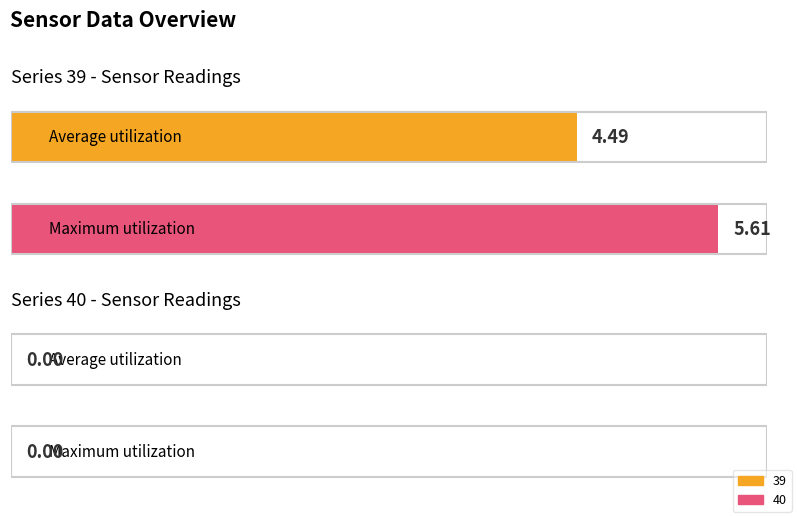

Does the chart contain stacked bars?

No